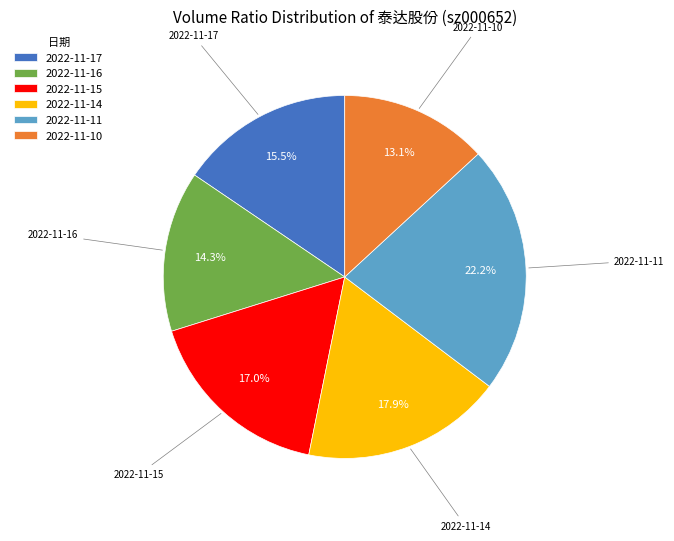

Between 2022-11-14 and 2022-11-17, which is larger?

2022-11-14